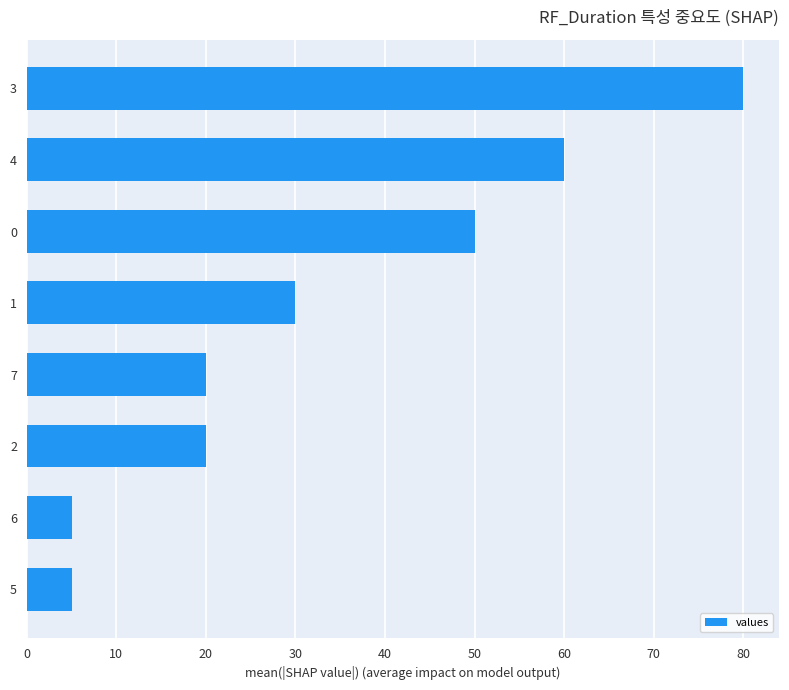

What is the change in value from 1 to 4?

+30